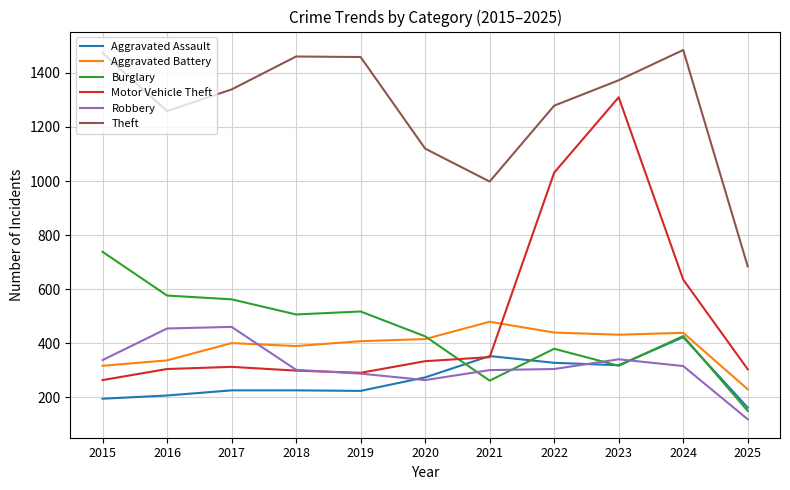

Where is Aggravated Battery nearest to the value 354?

2016